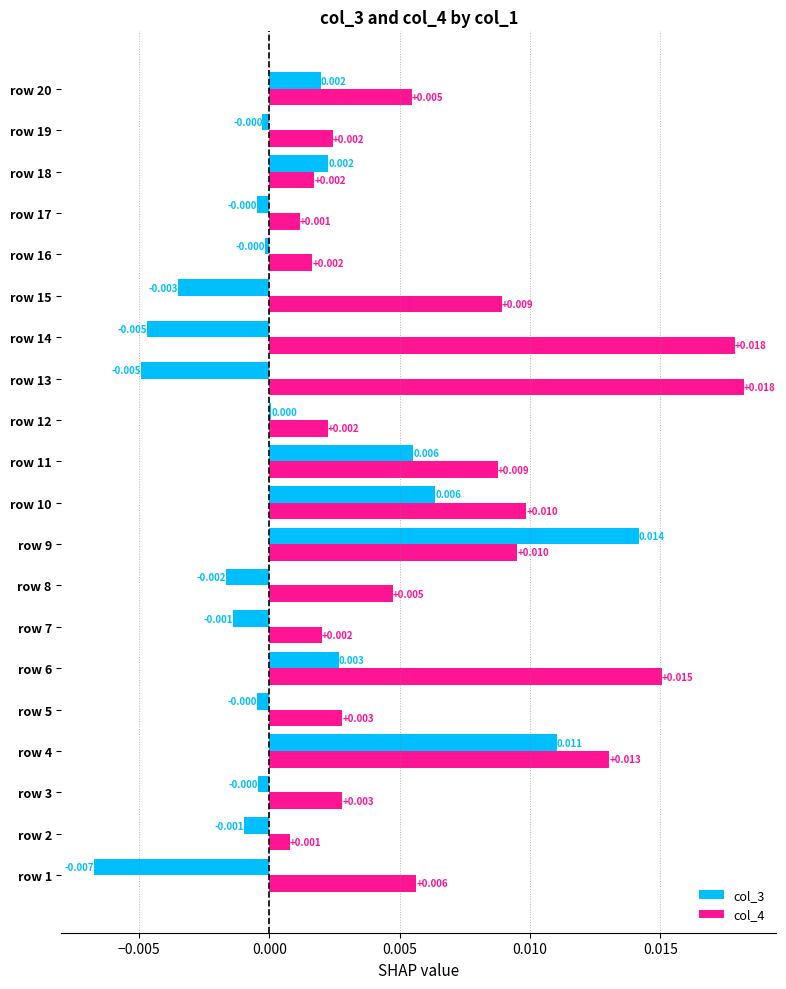

Is the value of col_3 at row 2 greater than the value of col_4 at row 5?

No